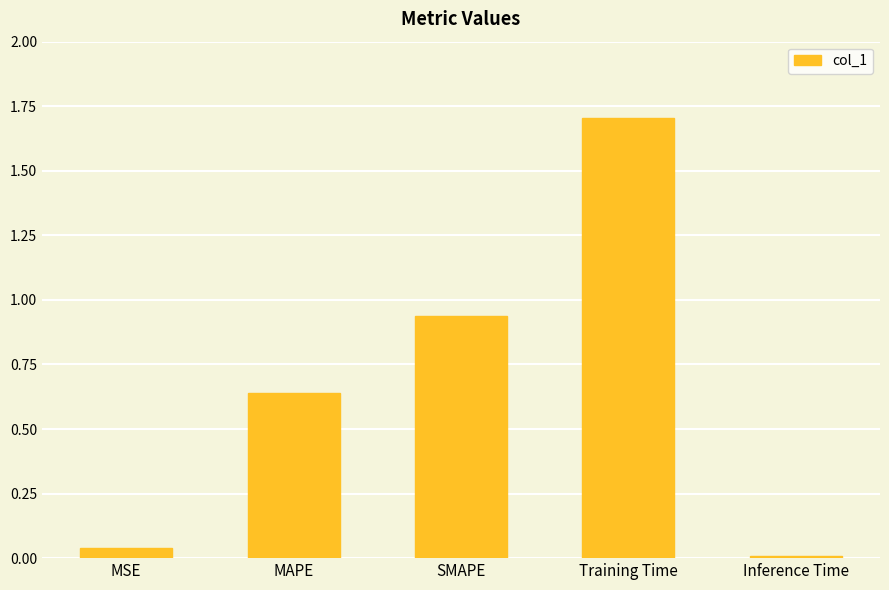

List the labels in order of value, largest first.

Training Time, SMAPE, MAPE, MSE, Inference Time